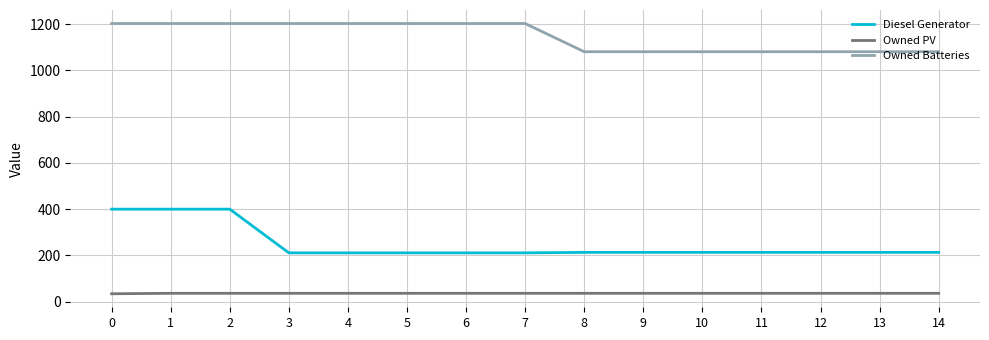

What is the maximum value shown in the chart?

1203